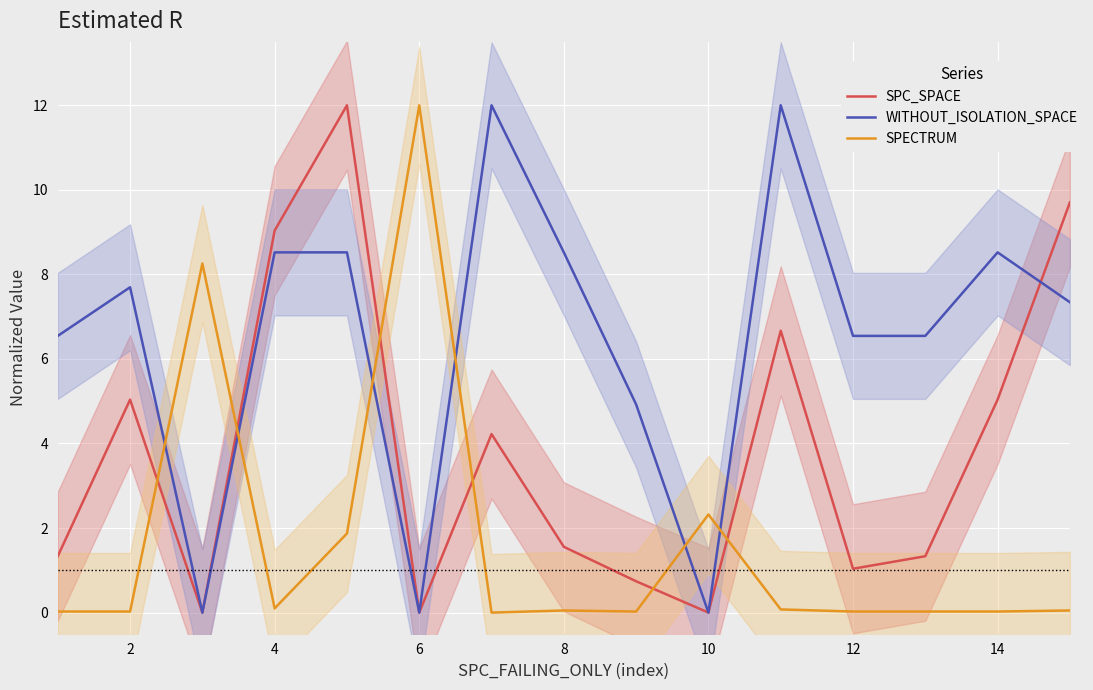

Which series has the widest spread of values?

SPC_SPACE